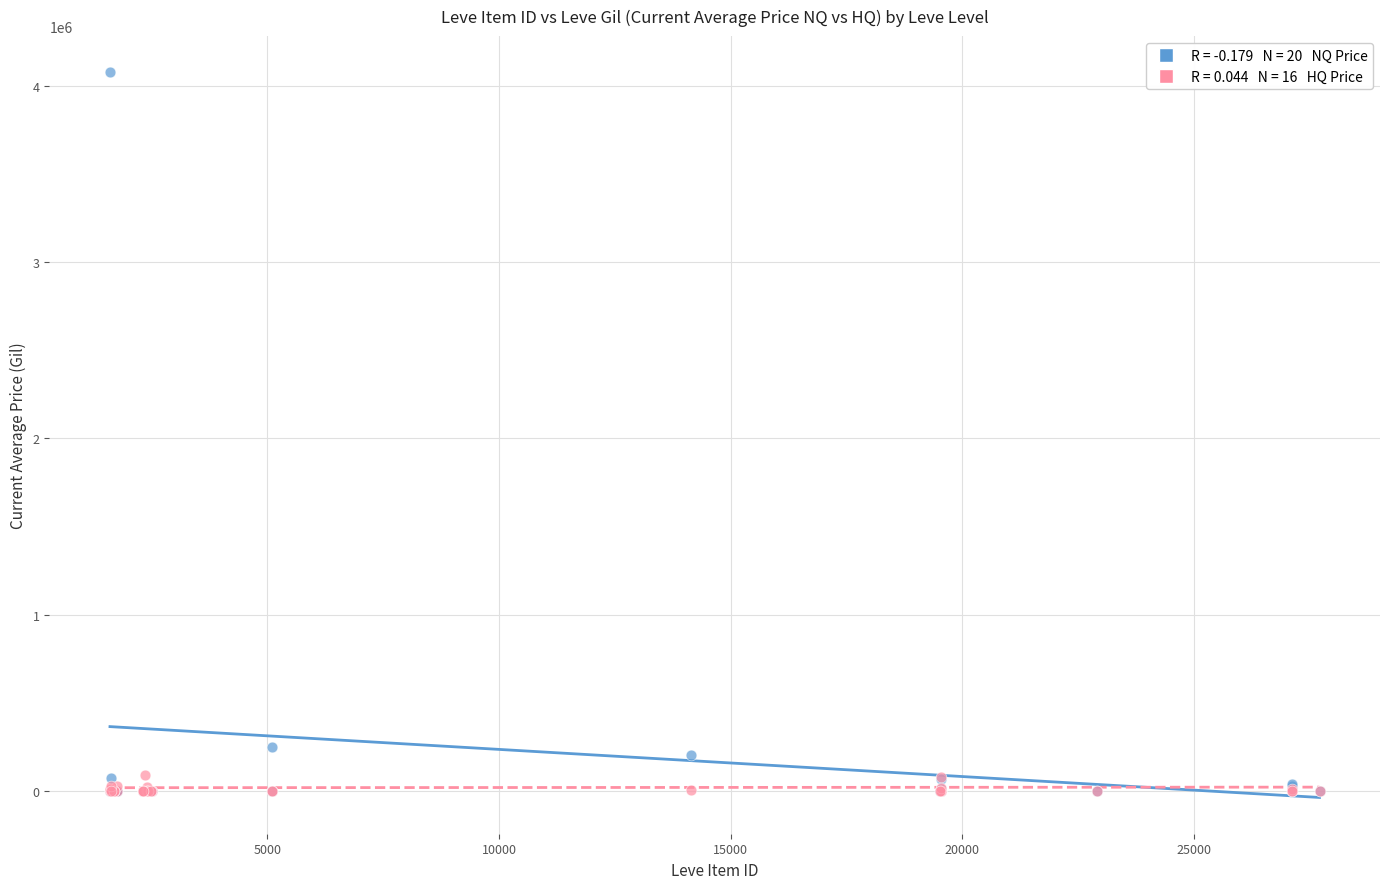

Across all series, what Y value is closest to 2037575?

250608.0